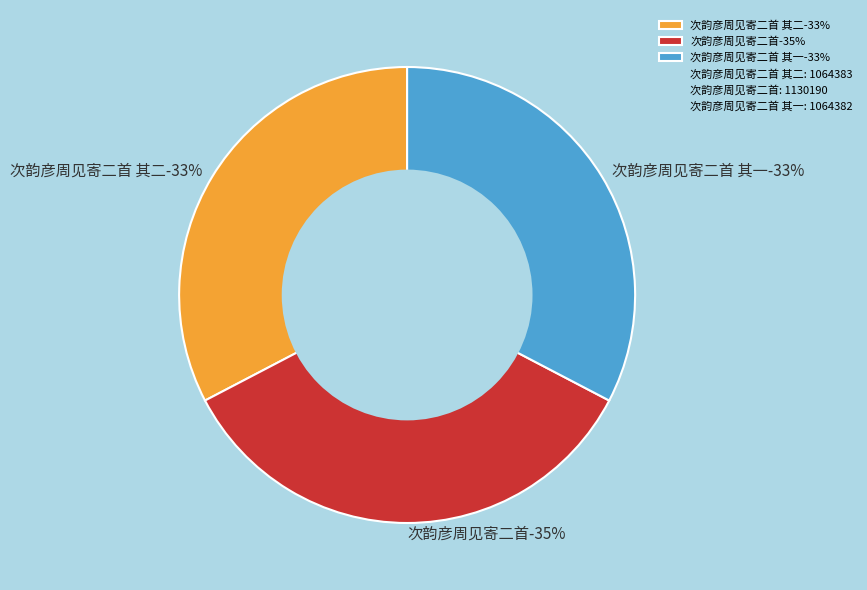

What is the total percentage of 次韵彦周见寄二首 其一 and 次韵彦周见寄二首?

67.3%